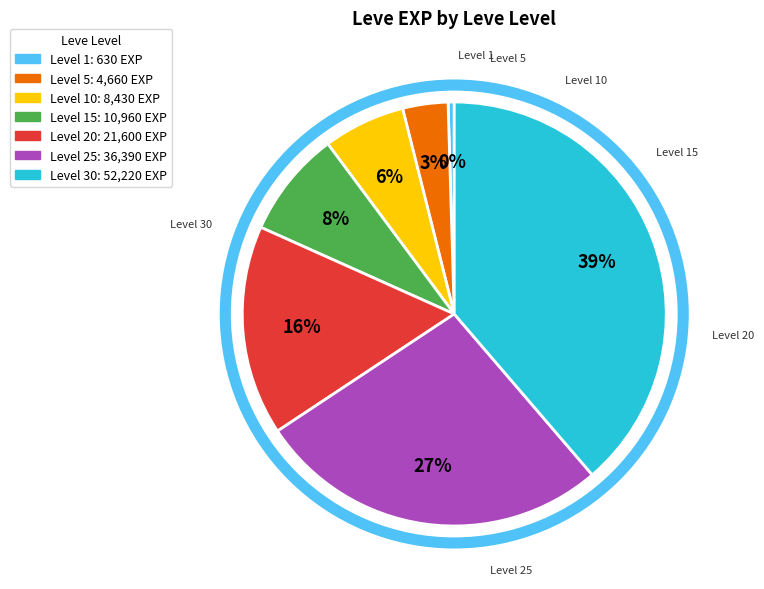

To the nearest percent, what is the average slice percentage?

14%